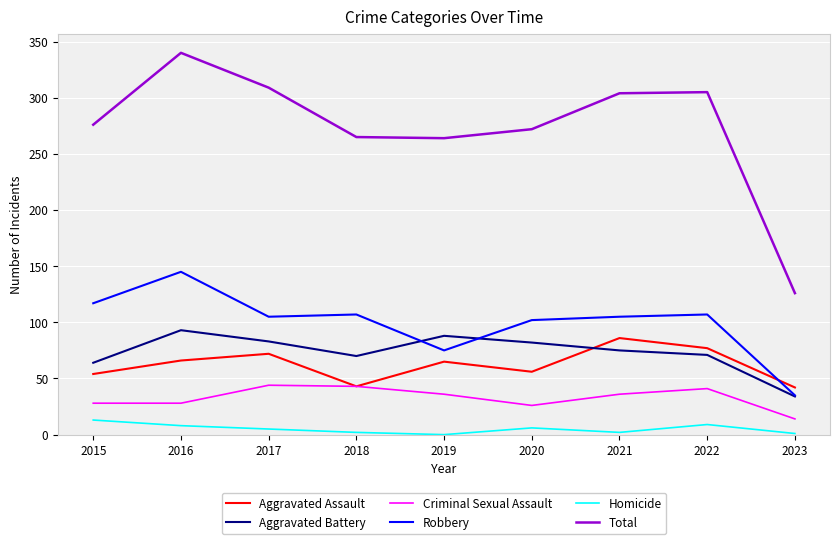

At which label does Criminal Sexual Assault first exceed 36?

2017